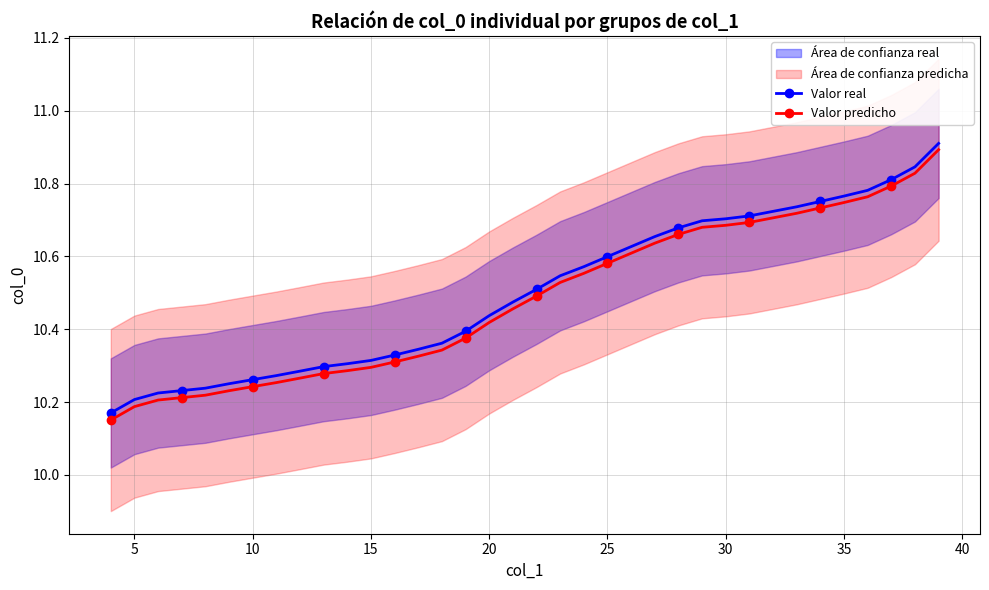

True or false: Valor real and Valor predicho cross at least once.

False